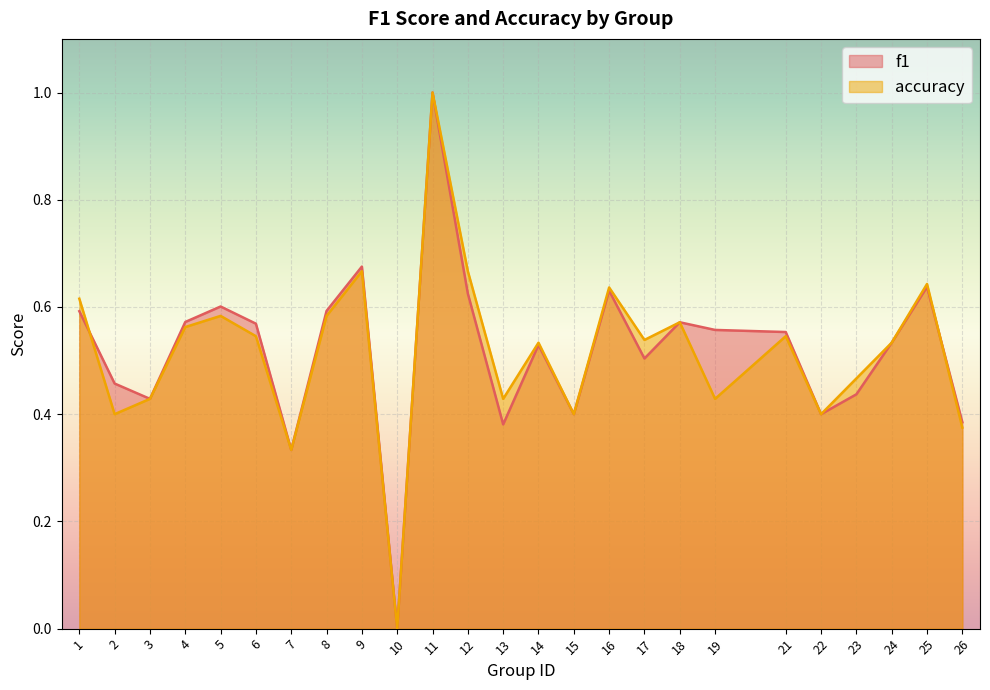

What is the difference between the maximum and minimum values in the accuracy series?

1.0